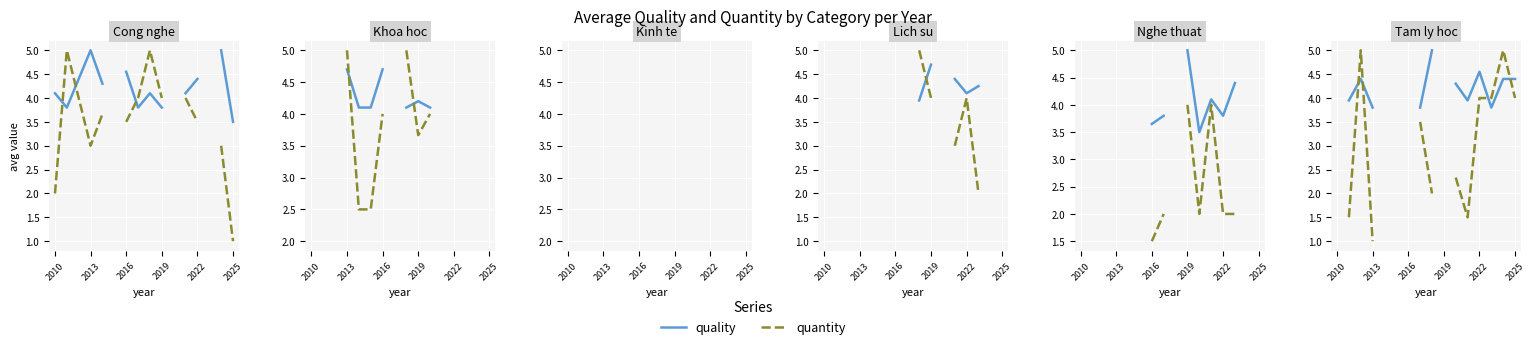

At which category is the sum across all series the highest?

2016